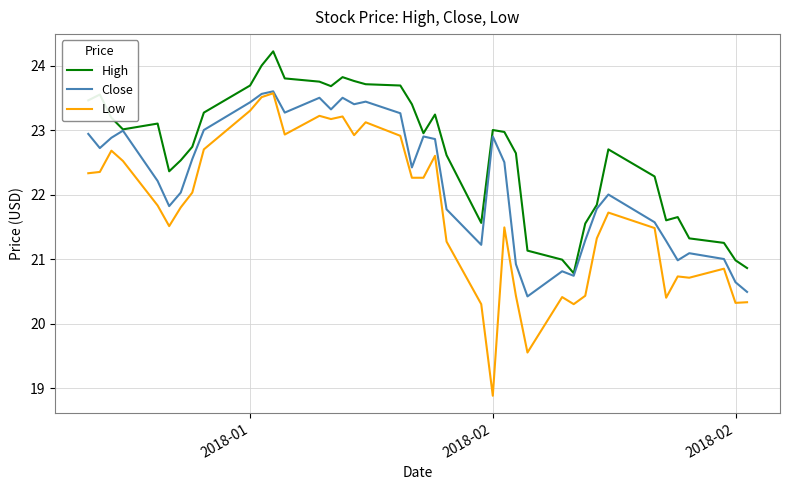

List the series in order of their overall mean, lowest first.

Low, Close, High